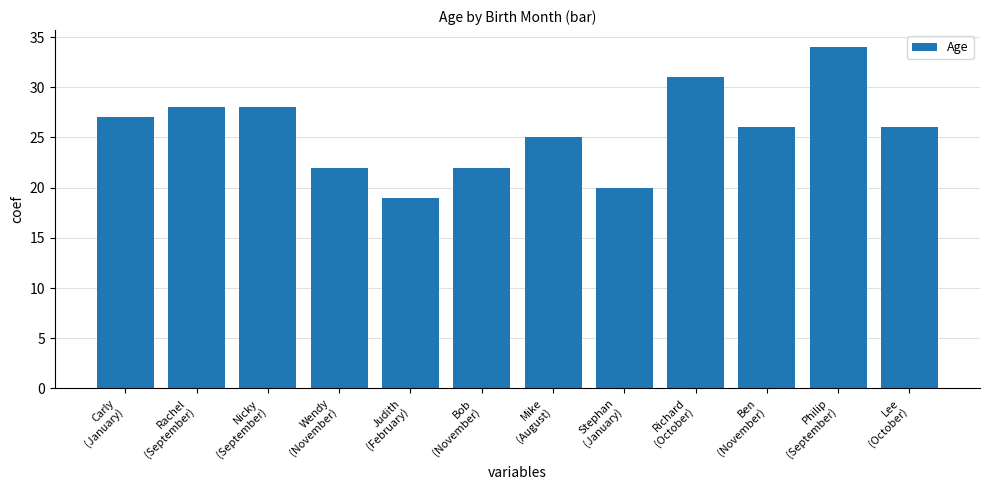

Approximately how many times larger is the value at Stephan
(January) compared to Richard
(October)?

0.6